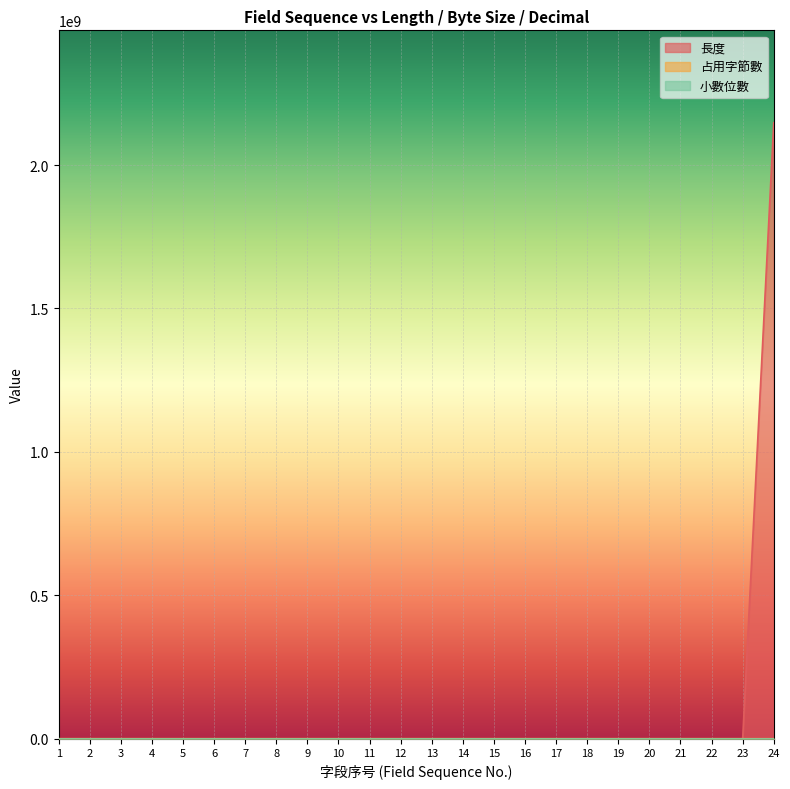

How many lines are shown in the chart?

3